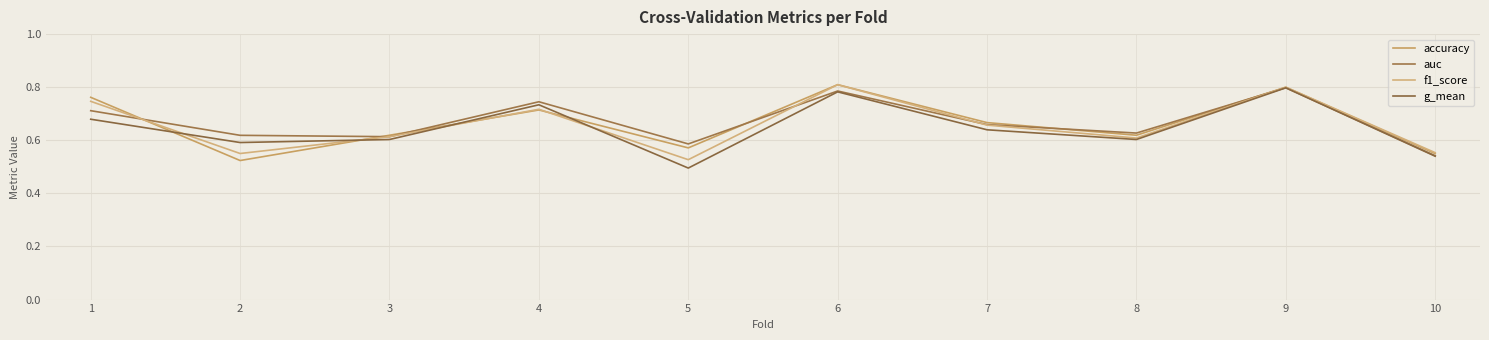

Reading left to right, what are all the values shown in this chart?

accuracy: 1=0.8	2=0.5	3=0.6	4=0.7	5=0.6	6=0.8	7=0.7	8=0.6	9=0.8	10=0.6
auc: 1=0.7	2=0.6	3=0.6	4=0.7	5=0.6	6=0.8	7=0.7	8=0.6	9=0.8	10=0.5
f1_score: 1=0.7	2=0.6	3=0.6	4=0.7	5=0.5	6=0.8	7=0.7	8=0.6	9=0.8	10=0.6
g_mean: 1=0.7	2=0.6	3=0.6	4=0.7	5=0.5	6=0.8	7=0.6	8=0.6	9=0.8	10=0.5